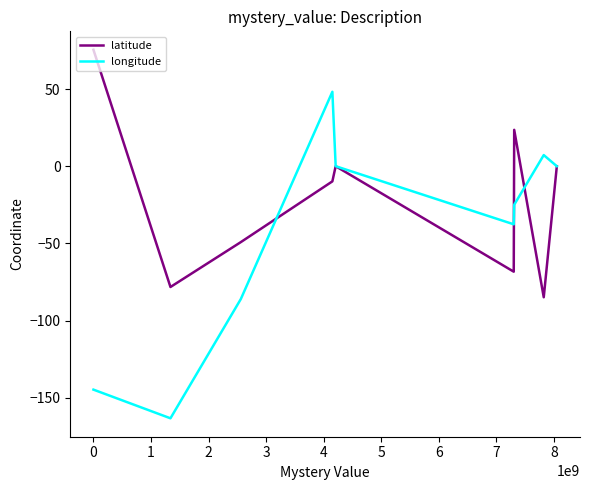

What is the highest value of the longitude series?

48.2